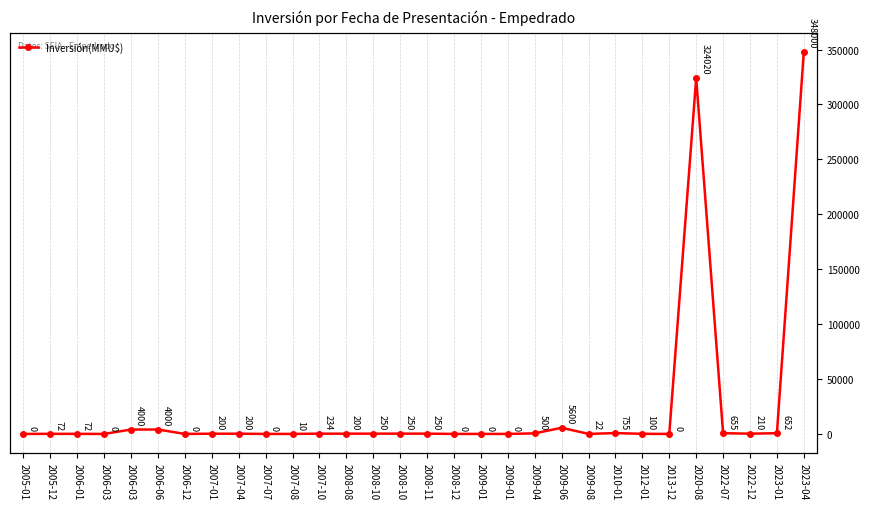

Rank the categories by value from highest to lowest.

2023-04, 2020-08, 2009-06, 2006-03, 2006-06, 2010-01, 2022-07, 2023-01, 2009-04, 2008-10, 2008-10, 2008-11, 2007-10, 2022-12, 2007-01, 2007-04, 2008-08, 2012-01, 2005-12, 2006-01, 2009-08, 2007-08, 2005-01, 2006-03, 2006-12, 2007-07, 2008-12, 2009-01, 2009-01, 2013-12